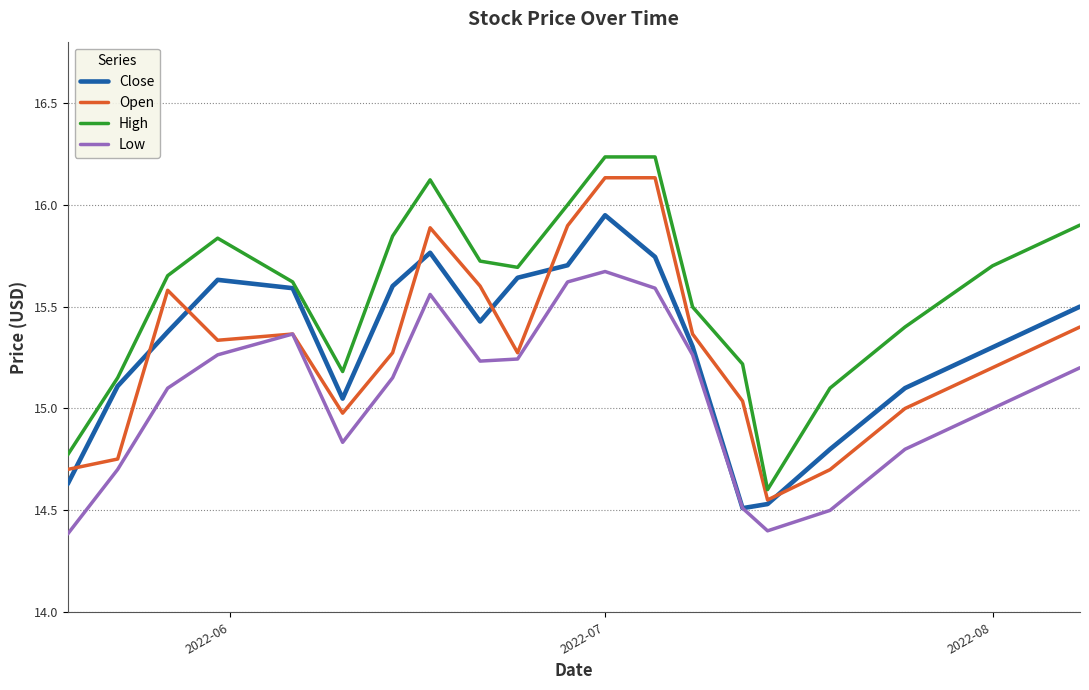

Which series has the largest total across all categories?

High